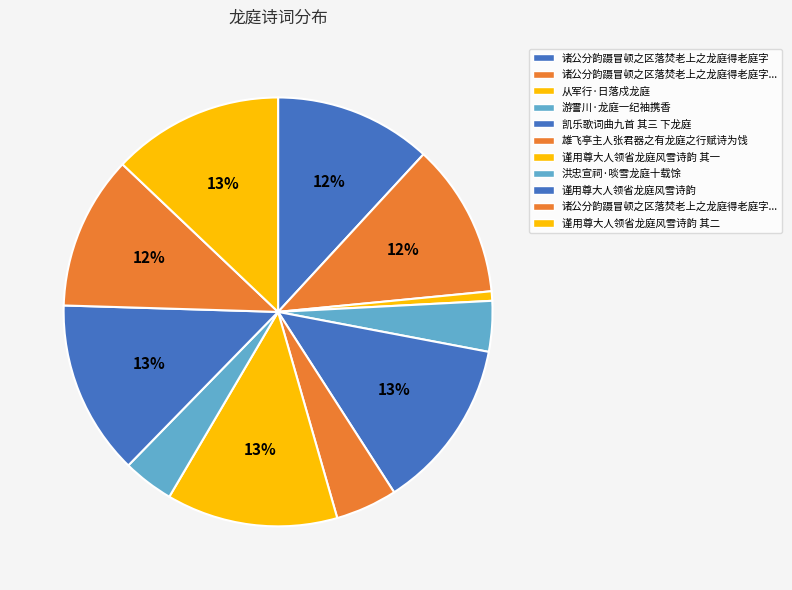

How many segments does this pie chart have?

11